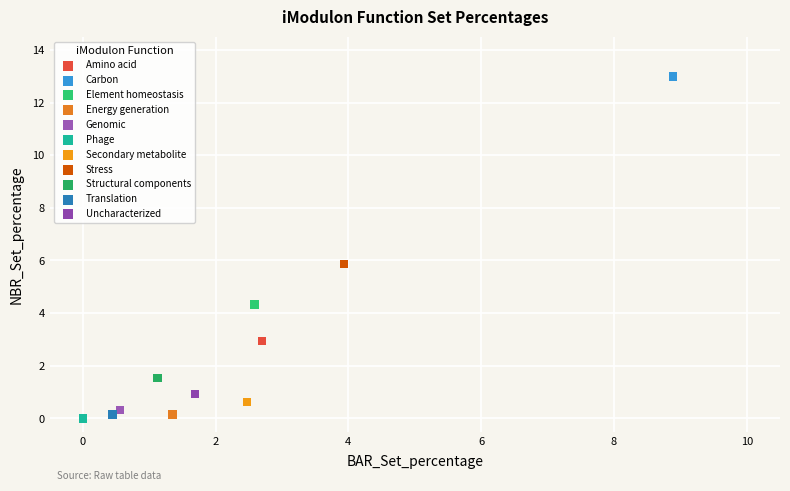

Which series reaches the maximum Y coordinate?

Carbon